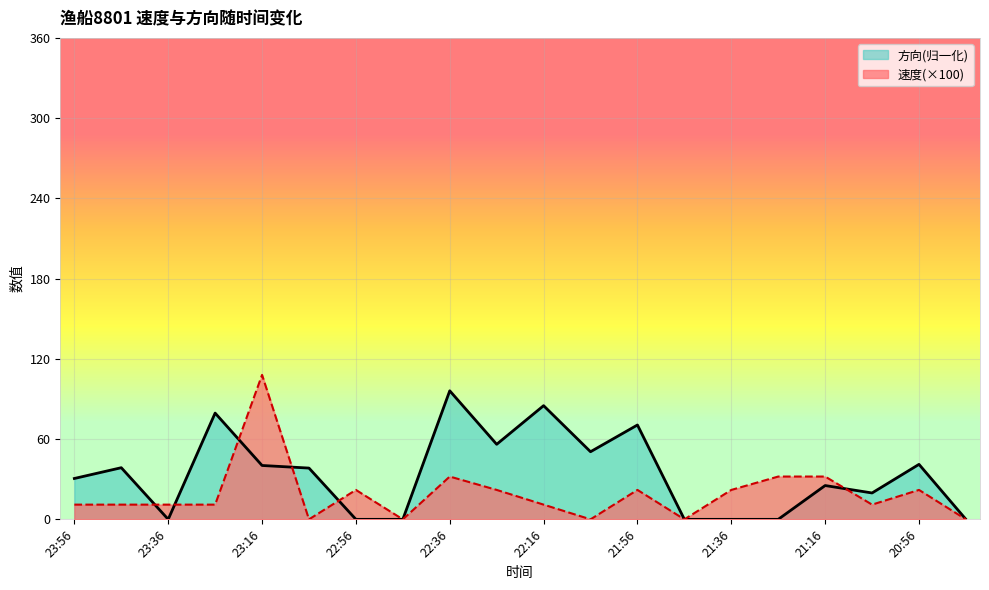

What are all the series names shown in the legend?

方向(归一化), 速度(×100)